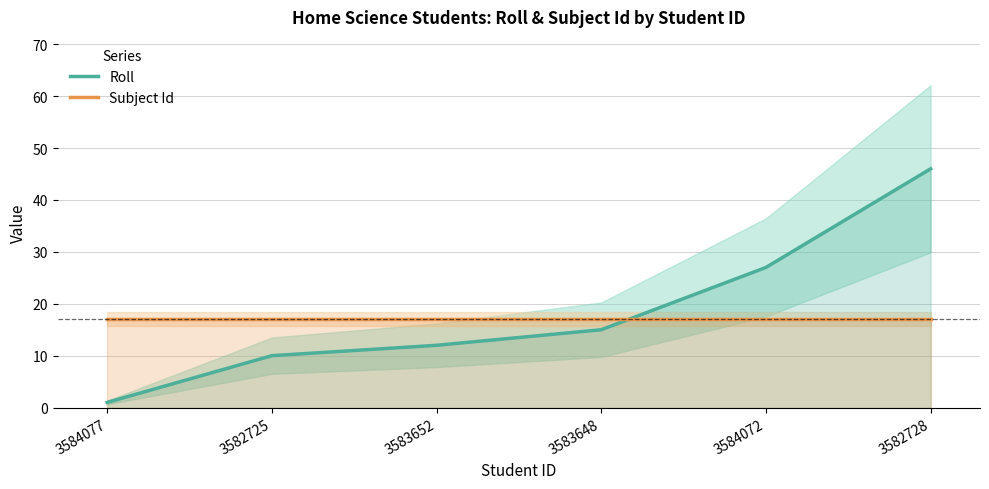

What is the difference between the highest and lowest values at 3584072?

10